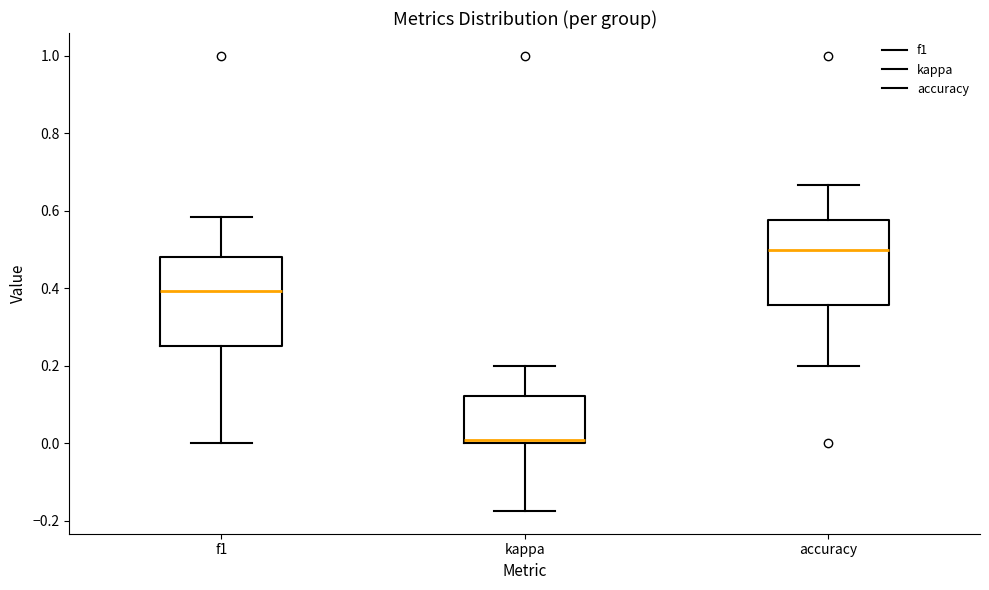

Which box's median line is the highest?

accuracy